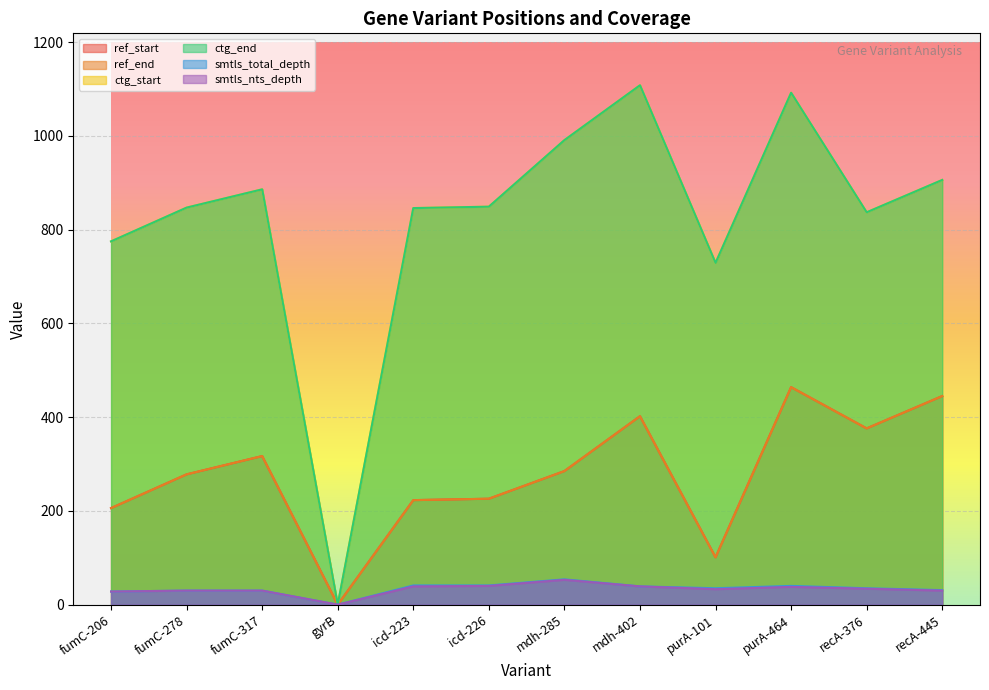

What value does the ctg_end series have at purA-464?

1092